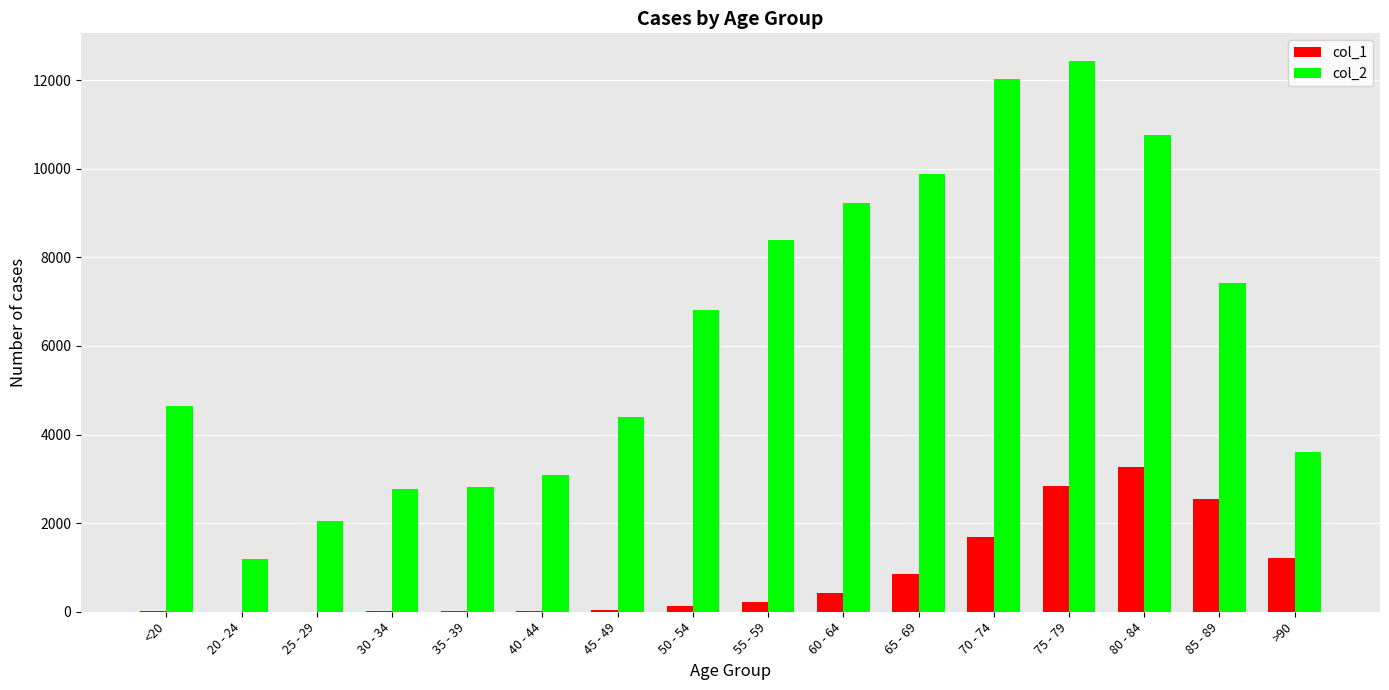

The value of col_2 at 55 - 59 is 8400. True or false?

True